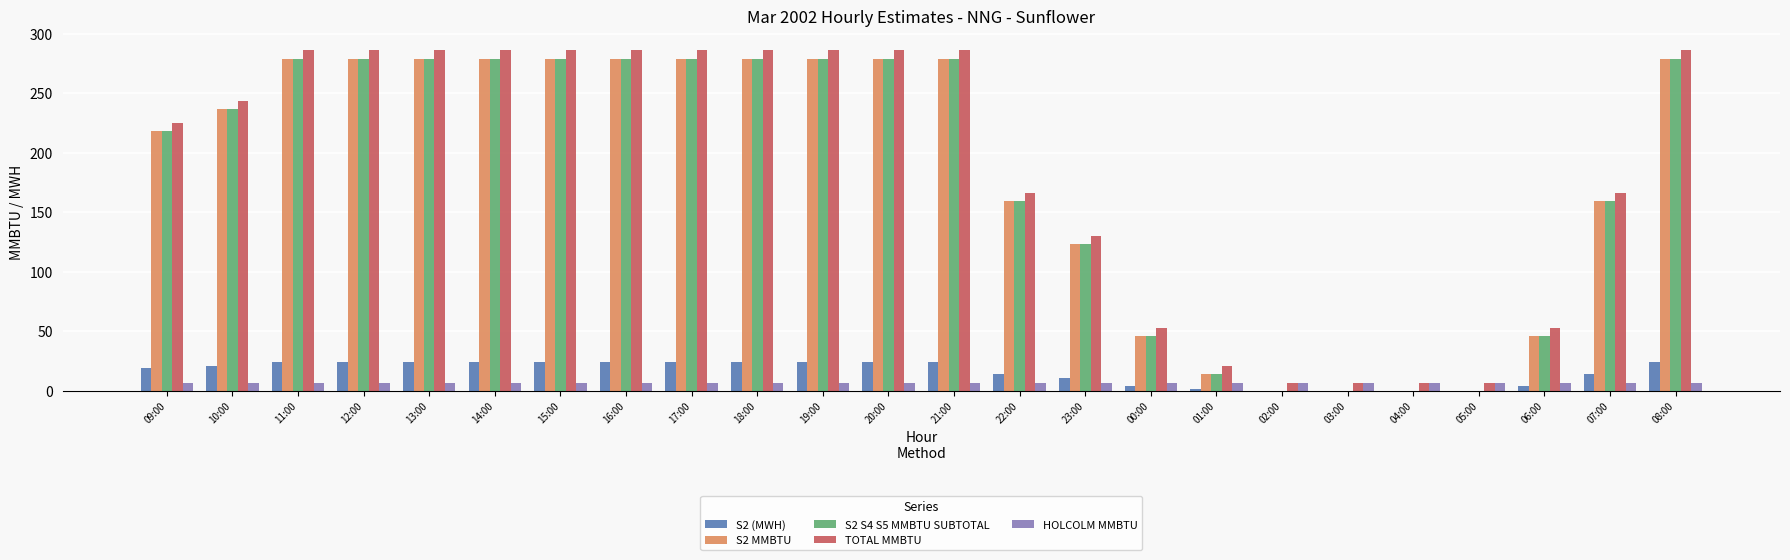

What is the sum of all S2 MMBTU values?

4356.1